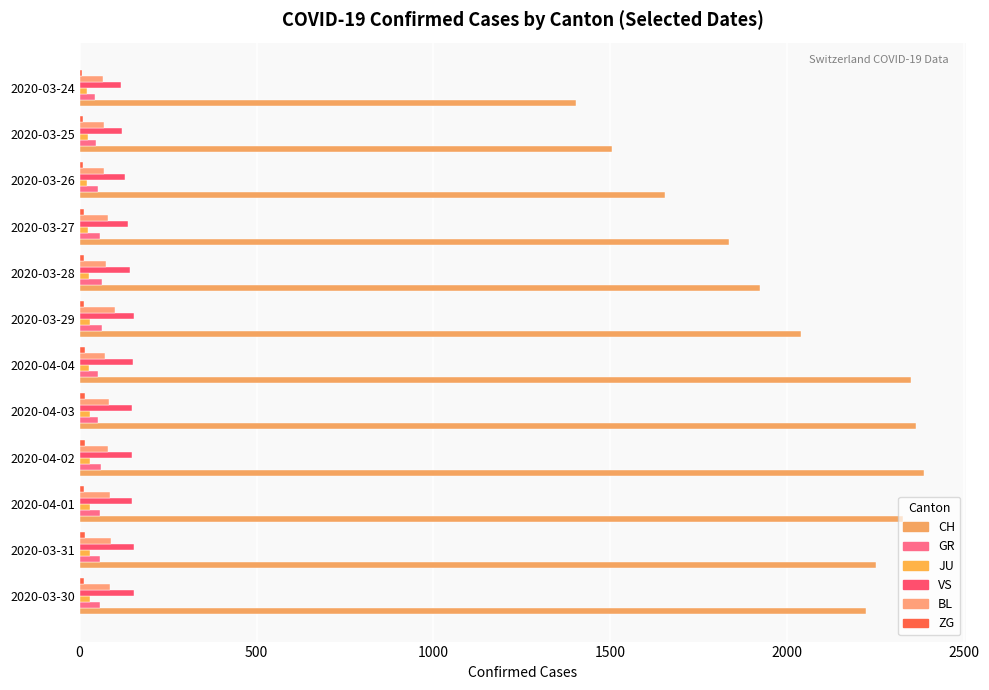

Count the number of data series in this chart.

6